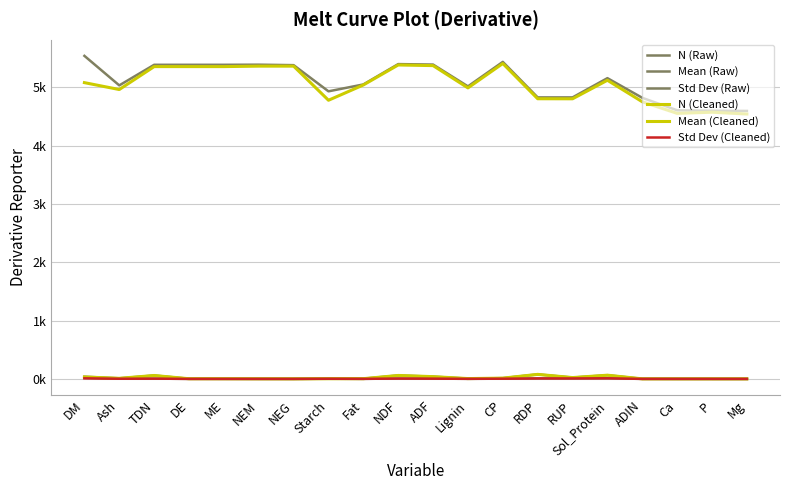

True or false: N (Raw) and N (Cleaned) cross at least once.

False